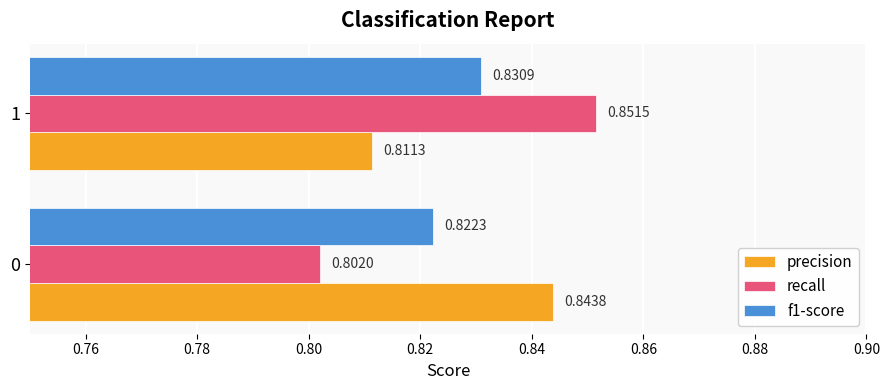

What is the total value across all series at 1?

2.5